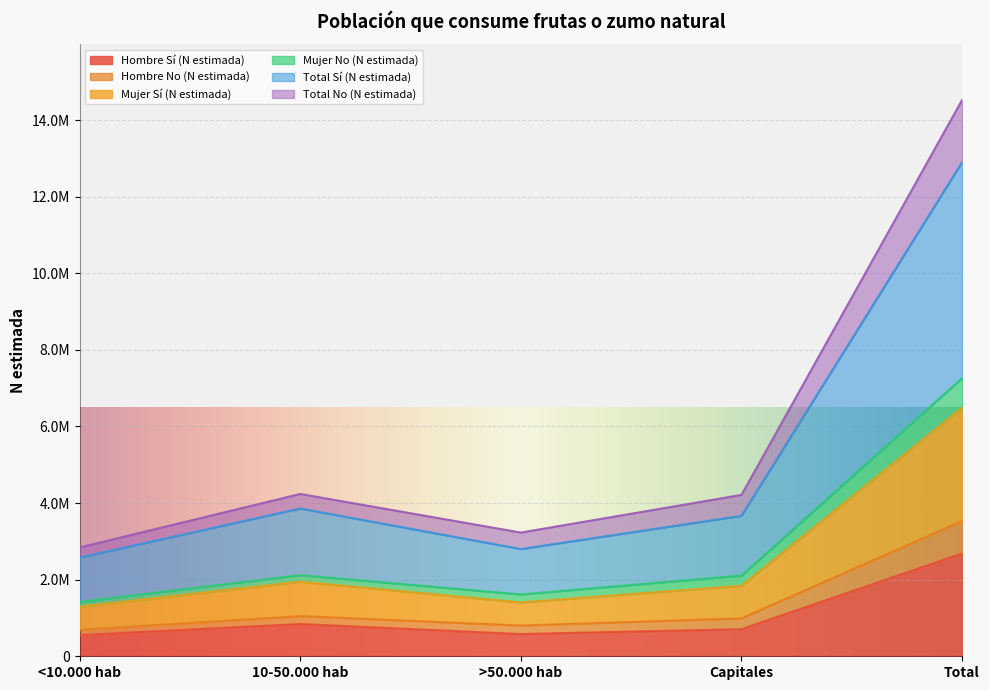

True or false: Total Sí (N estimada) and Total No (N estimada) cross at least once.

False